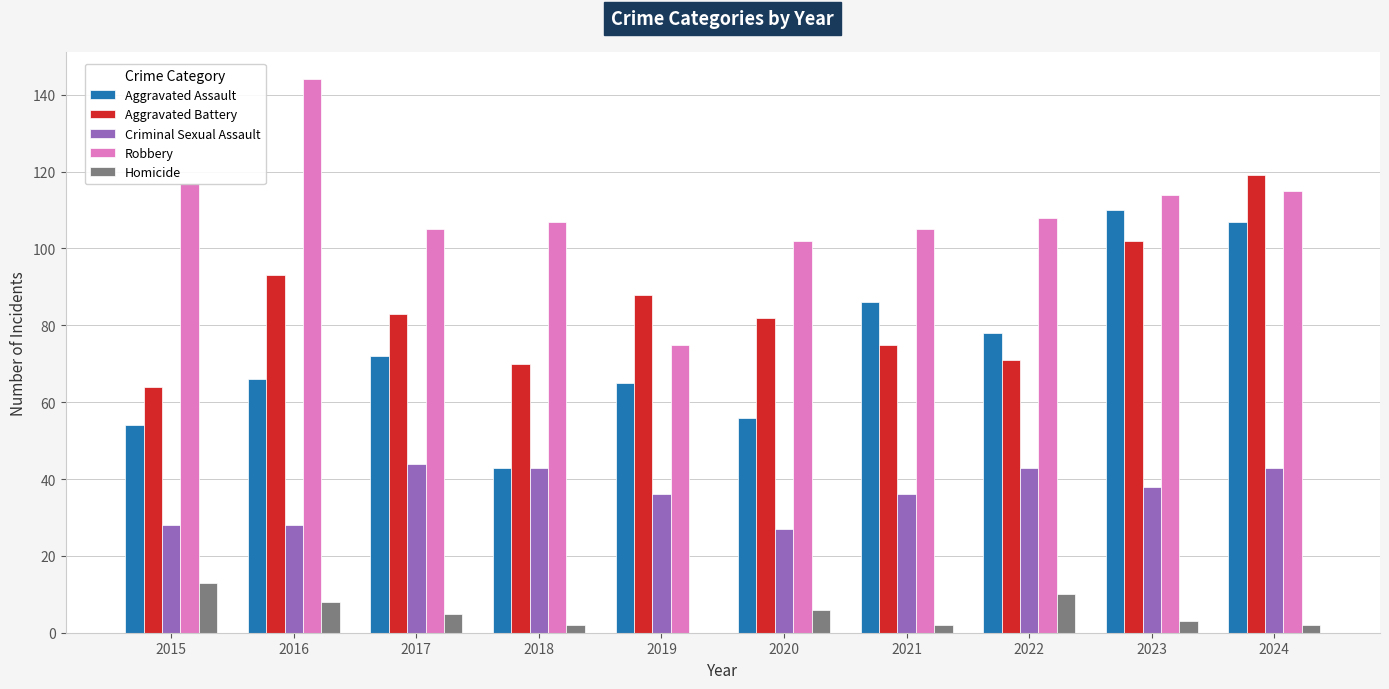

Count the number of categories in the chart.

10